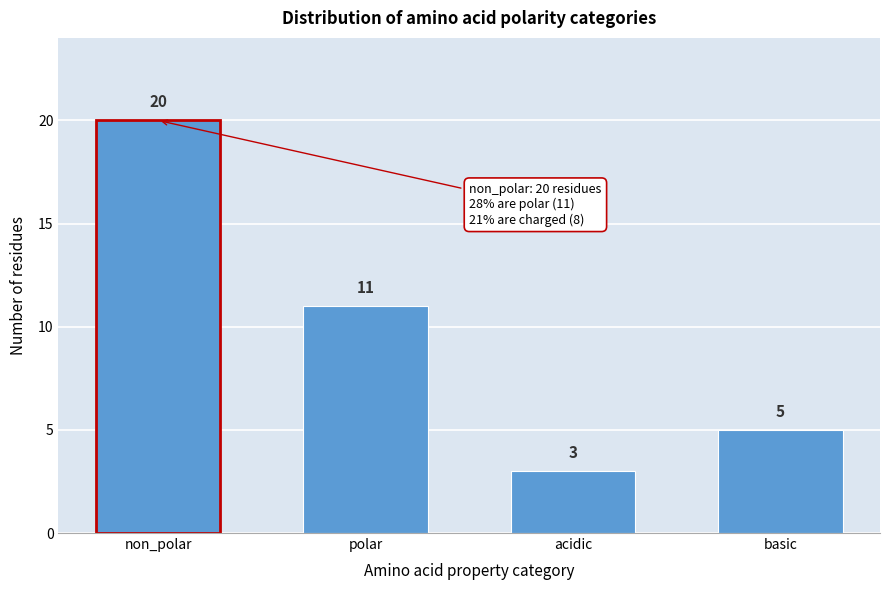

Reading left to right, what are all the values shown in this chart?

non_polar=20	polar=11	acidic=3	basic=5